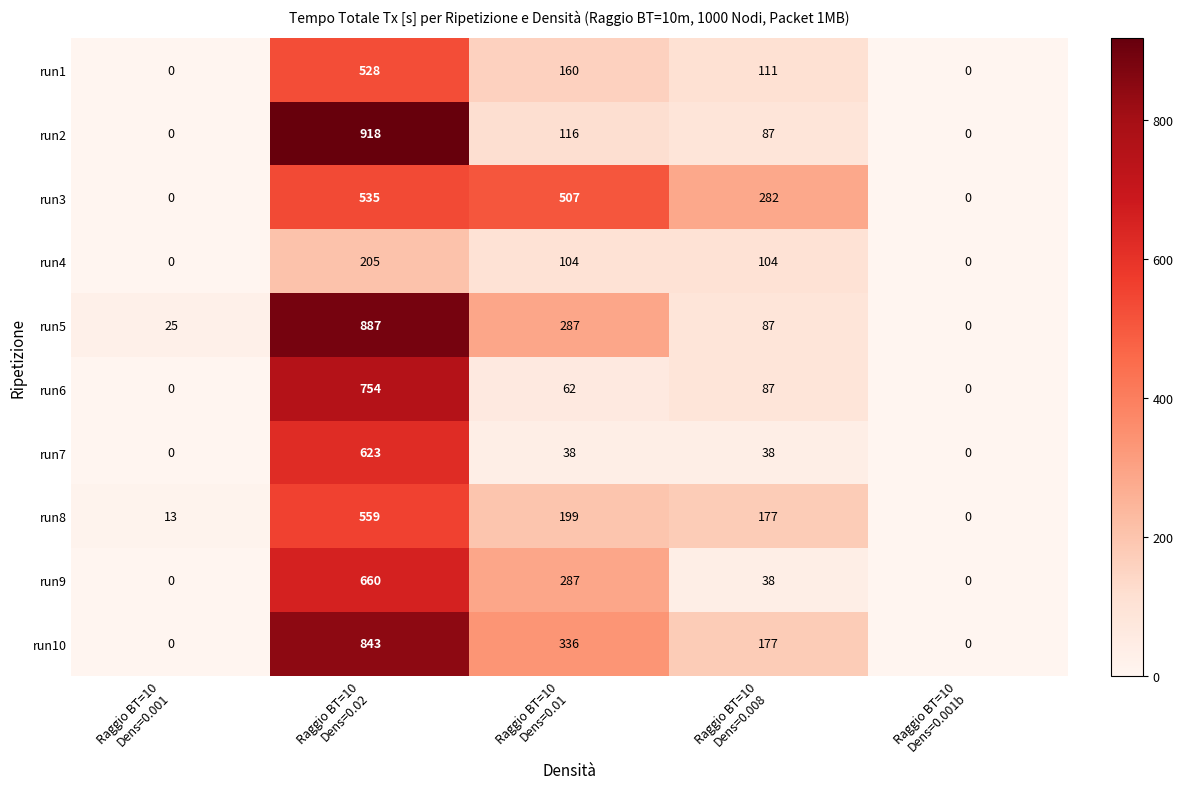

At Raggio BT=10
Dens=0.02, list the series in order from largest to smallest.

run2, run5, run10, run6, run9, run7, run8, run3, run1, run4